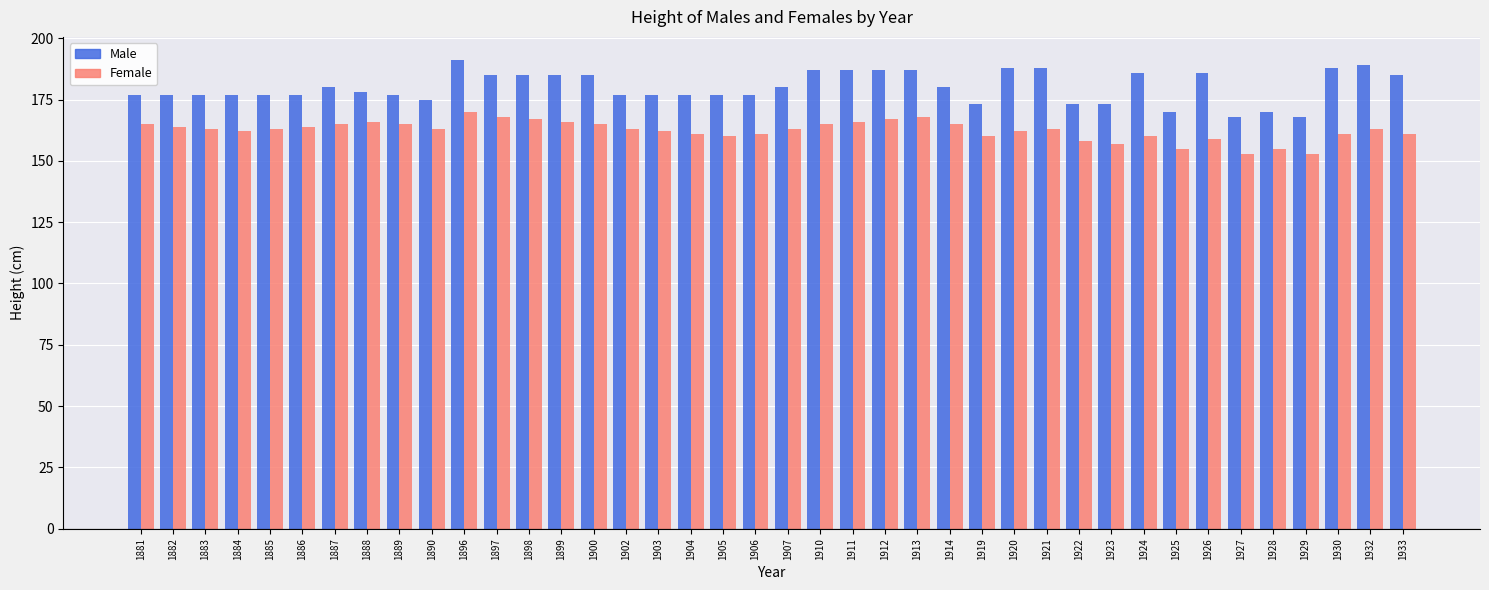

Rank the series by their maximum value, from lowest to highest.

Female, Male